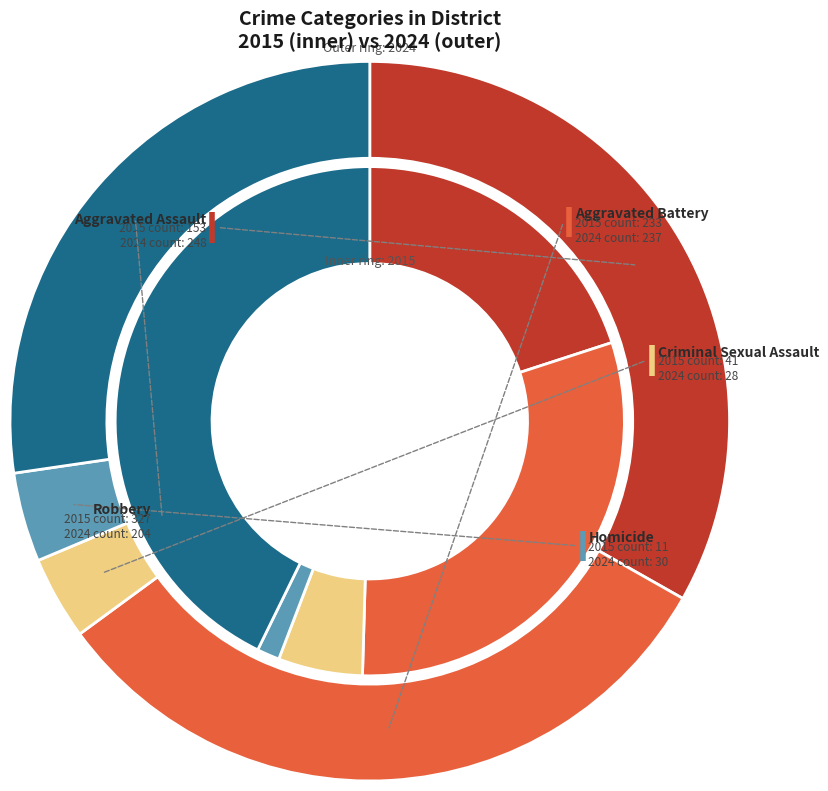

Combined, what portion of the pie is 4 and 2?

48.1%